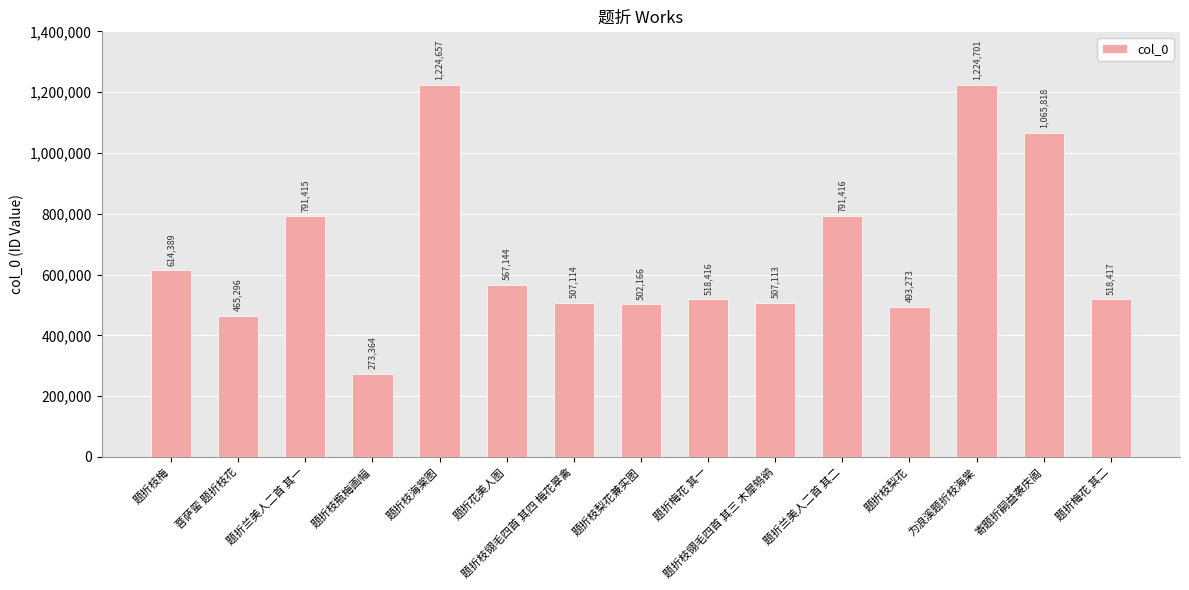

Between 题折兰美人二首 其二 and 菩萨蛮 题折枝花, which is larger?

题折兰美人二首 其二